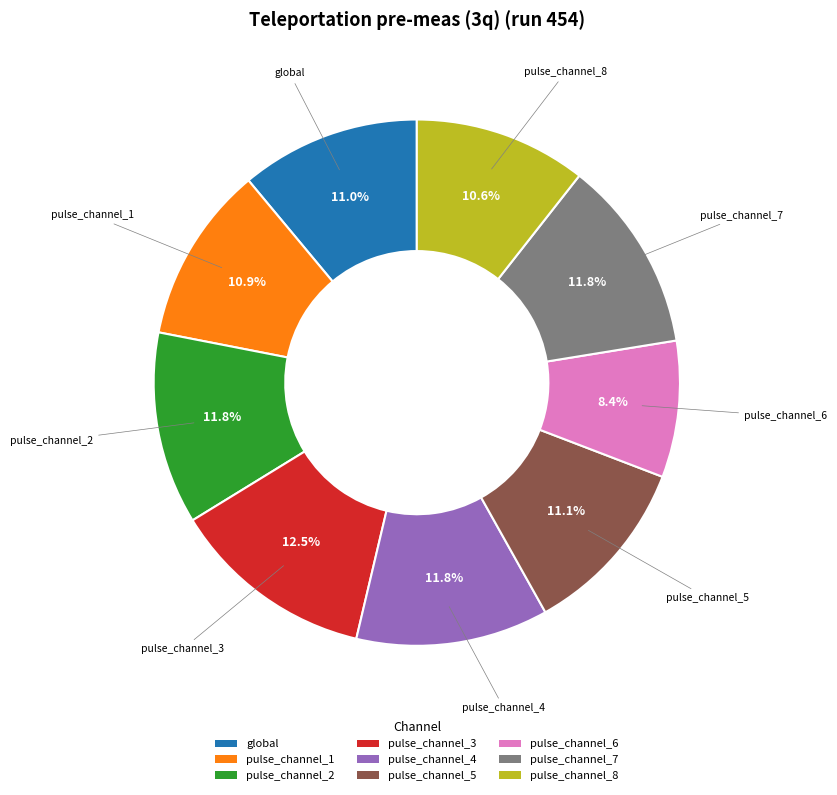

Which category has the biggest portion of the pie?

pulse_channel_3